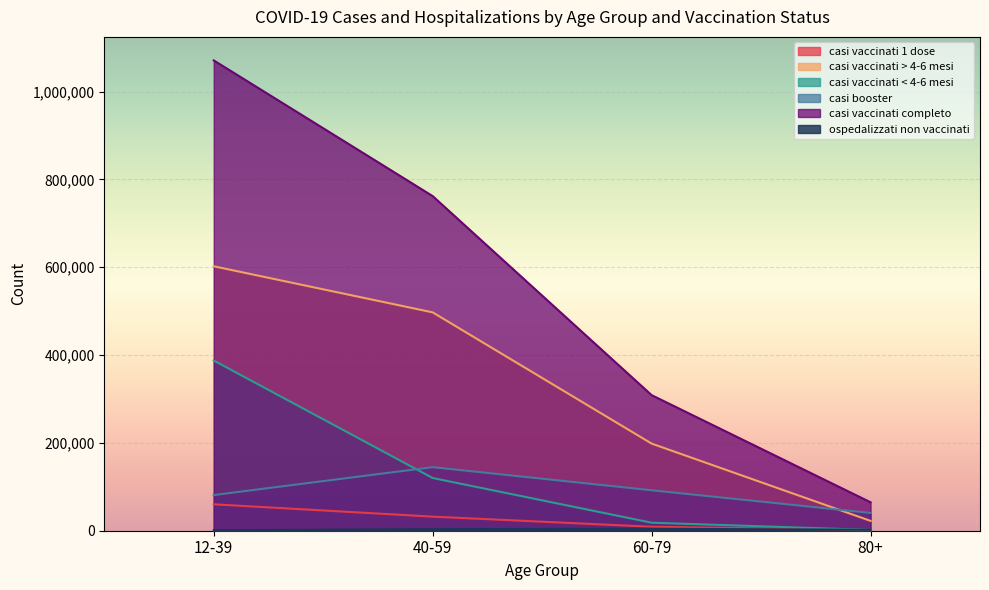

Reading left to right, extract all data points from this chart.

casi vaccinati 1 dose: 60188	32049	9051	1441
casi vaccinati > 4-6 mesi: 602129	497159	198384	22414
casi vaccinati < 4-6 mesi: 387560	120024	18275	1828
casi booster: 81191	144752	92082	40505
casi vaccinati completo: 1070880	761935	308741	64747
ospedalizzati non vaccinati: 1305	3520	4547	2115